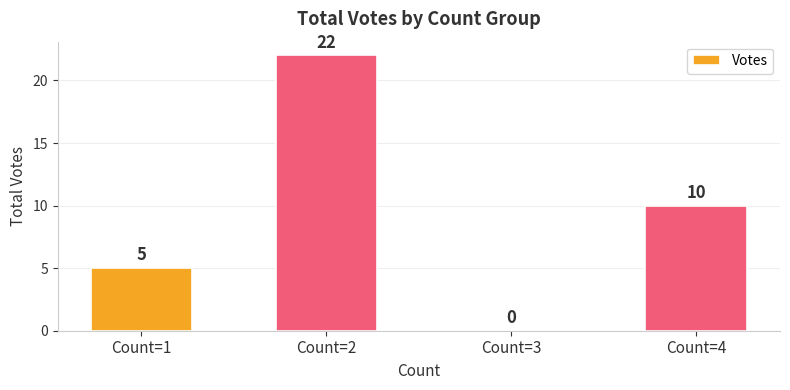

What is the sum of all values?

37